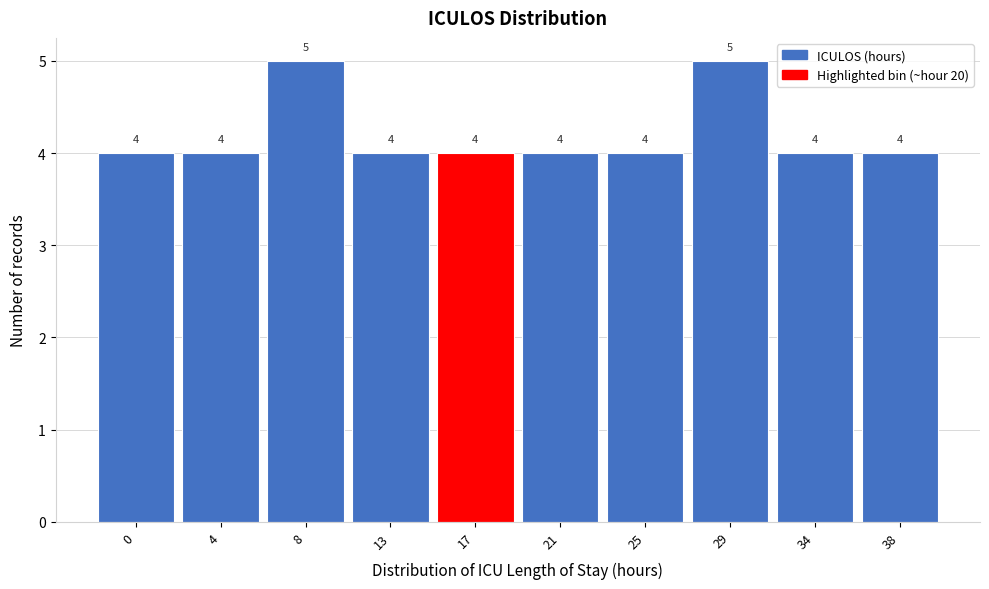

Reading right to left, what are all the values shown in this chart?

38=4	34=4	29=5	25=4	21=4	17=4	13=4	8=5	4=4	0=4